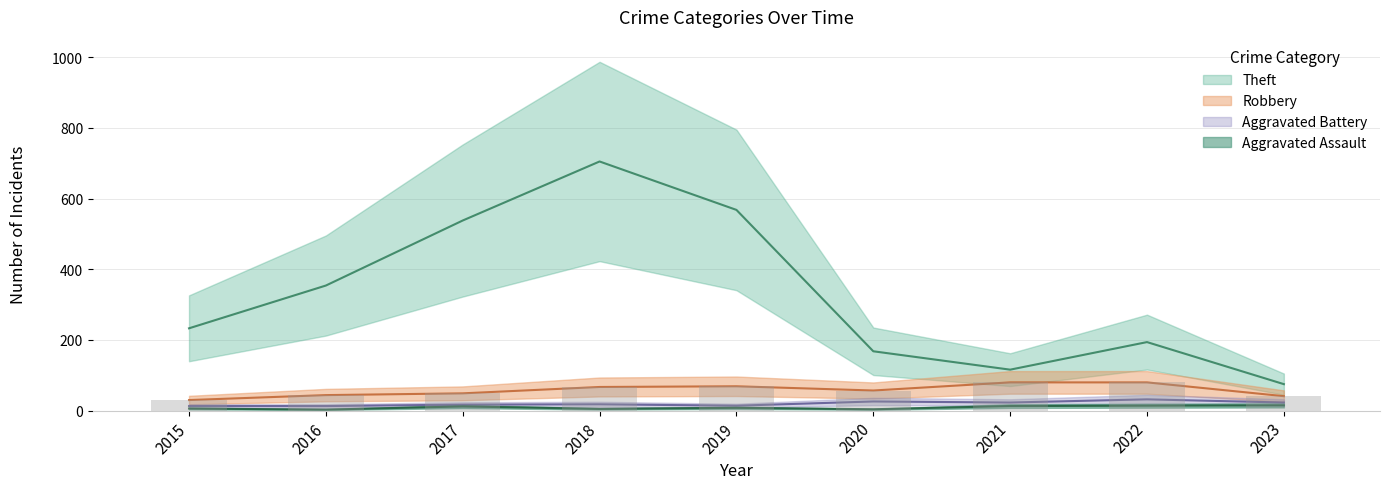

What is the average value of the Aggravated Battery series?

20